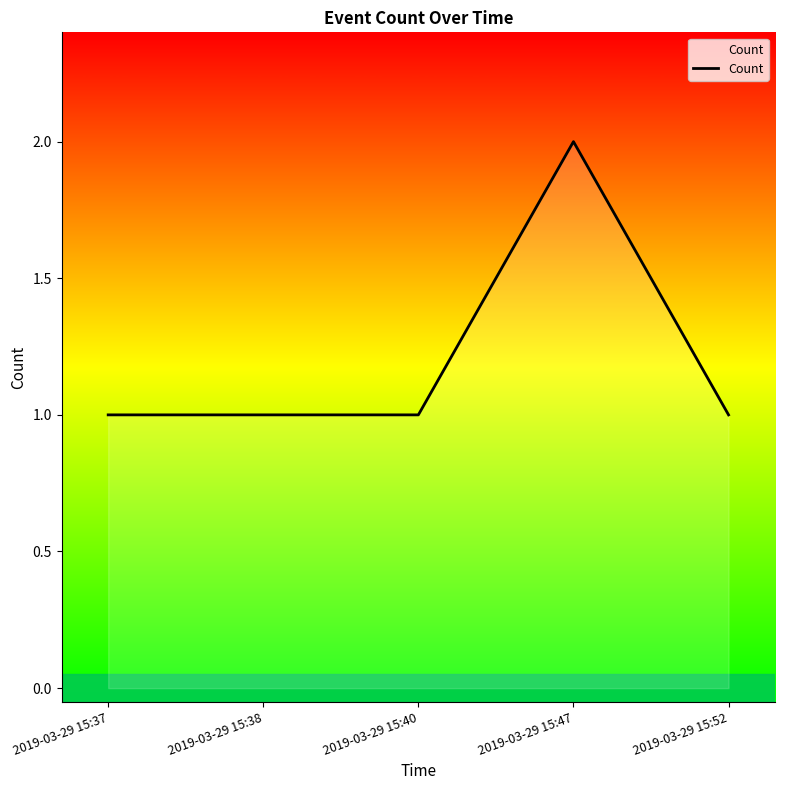

Reading left to right, transcribe all the data shown in this chart.

1	1	1	2	1